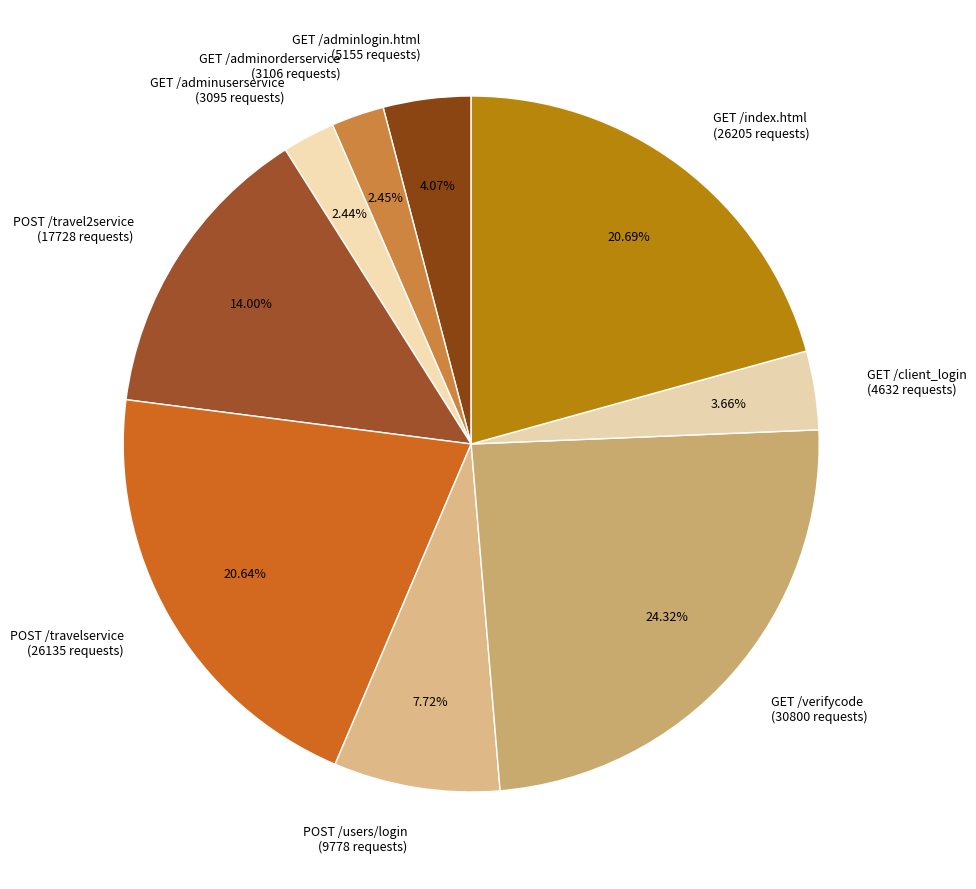

How many slices are in this pie chart?

9